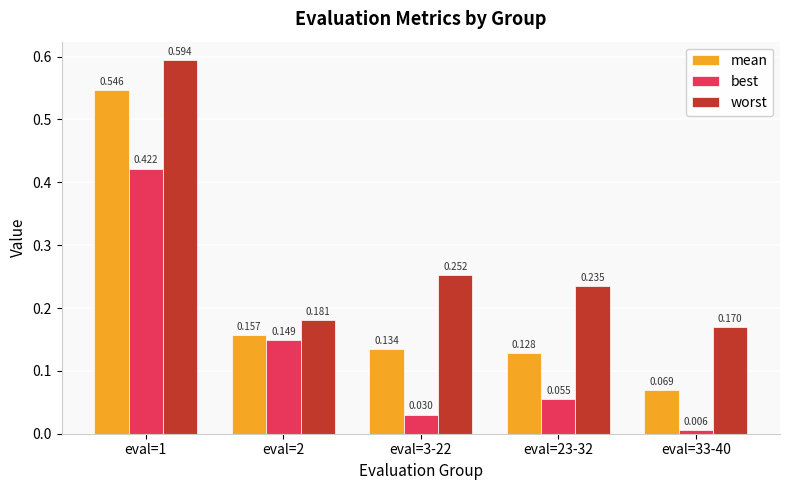

What position from the left is eval=33-40?

5